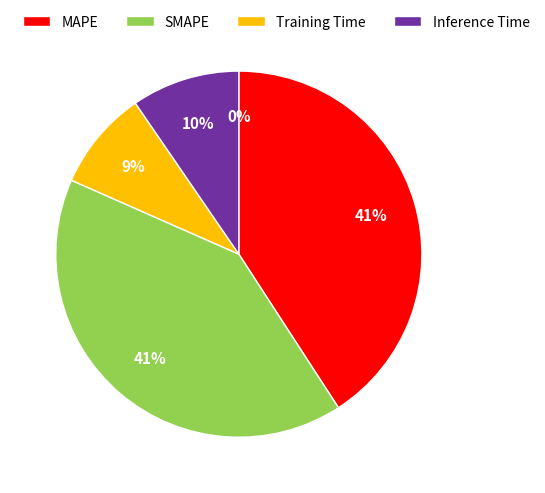

Is there any slice that represents more than half of the pie?

No